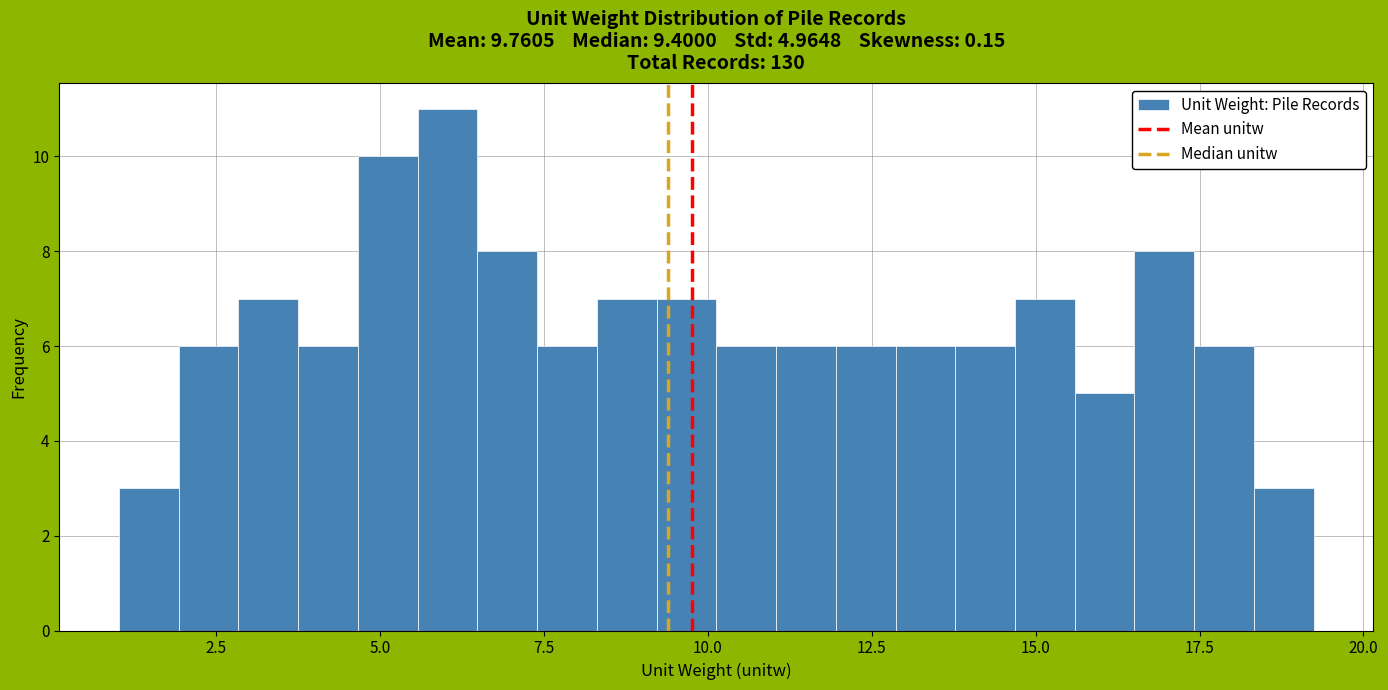

Around what value on the x-axis is the tallest bar? Give the approximate position of its centre, as read against the axis.

6.0